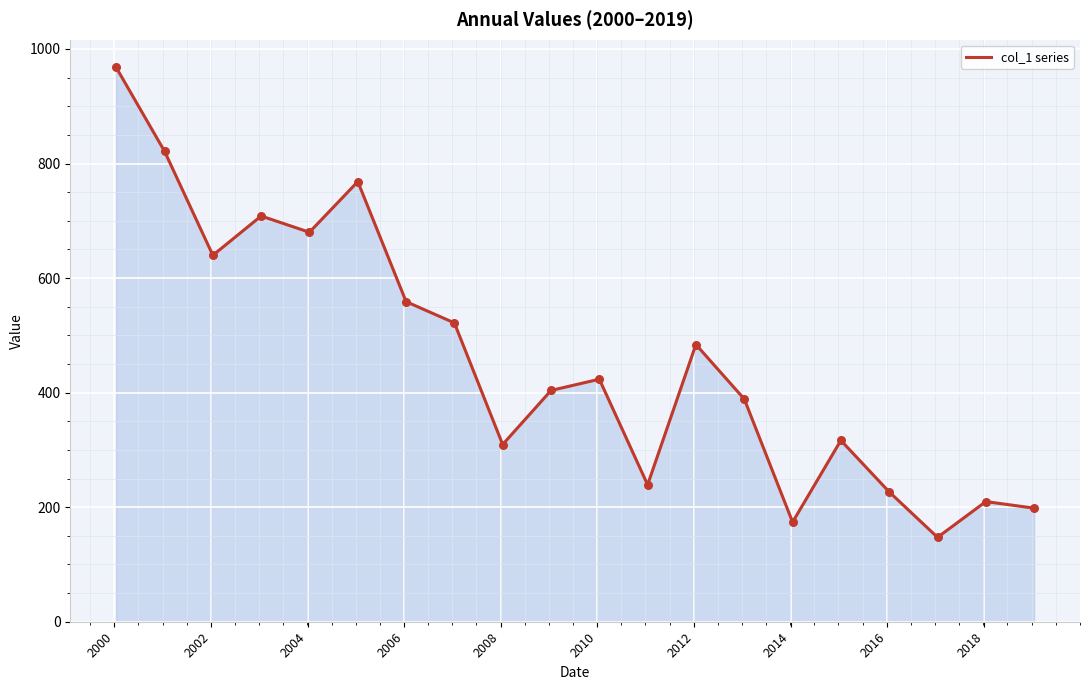

What is the difference between the maximum and minimum values?

820.5